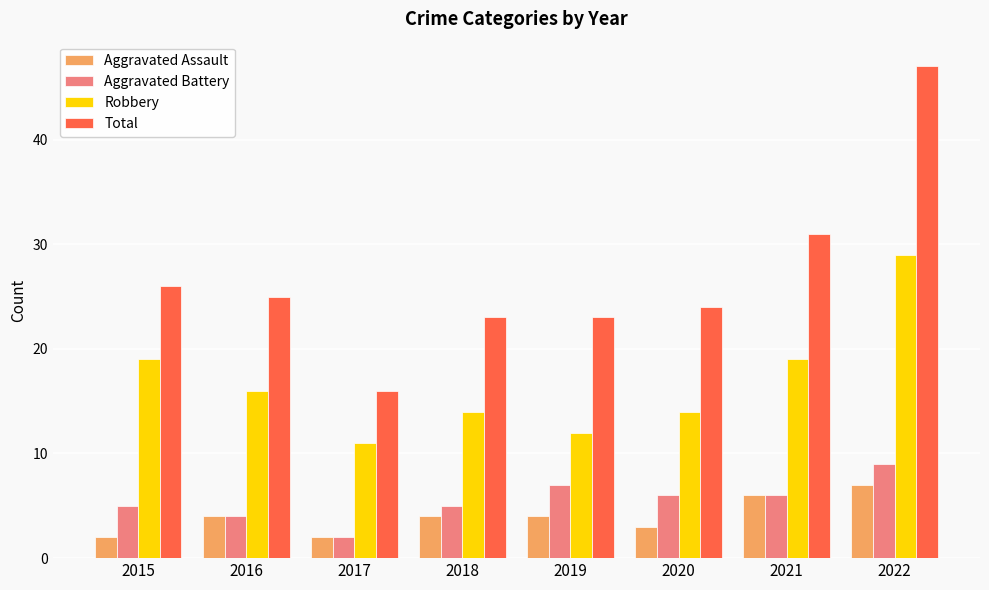

Read the Aggravated Battery value at 2019.

7